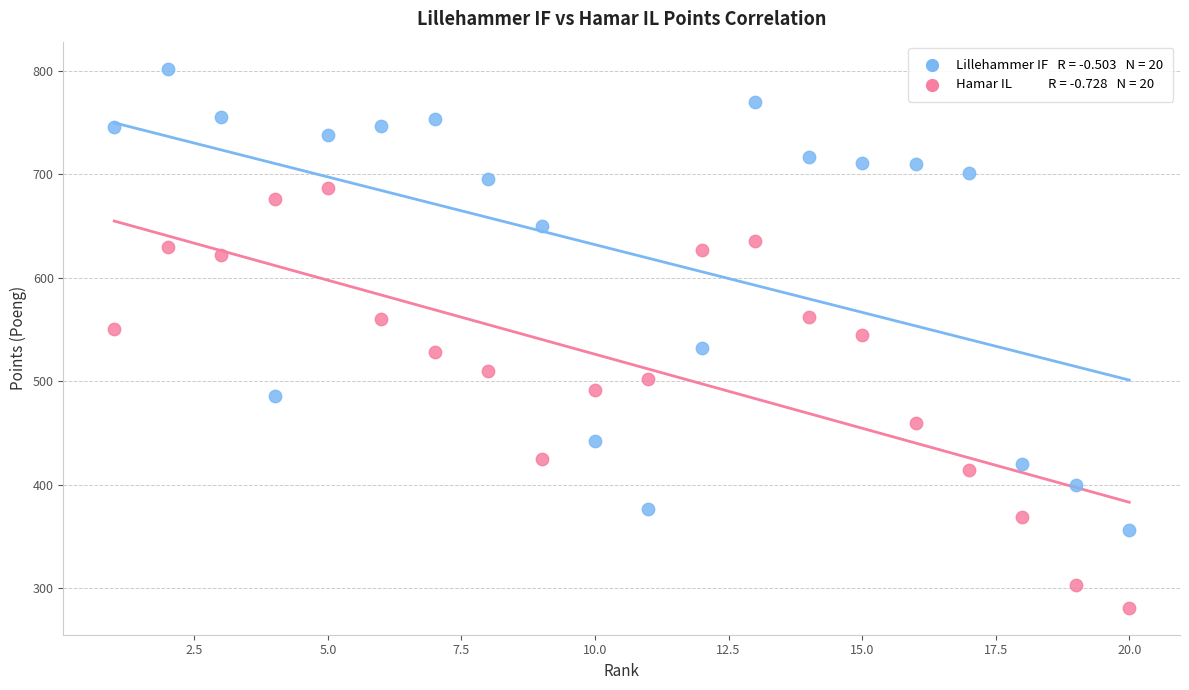

Across all data points, what is the range of Y values (max minus min)?

521